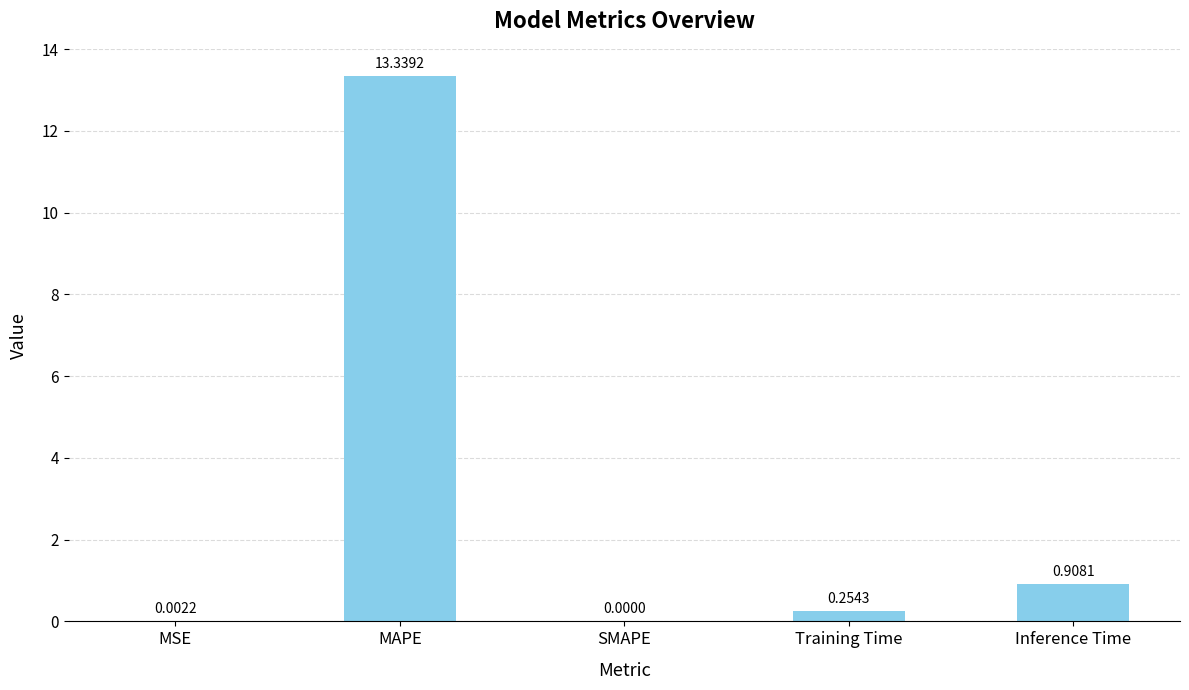

What is the sum of all values?

14.5